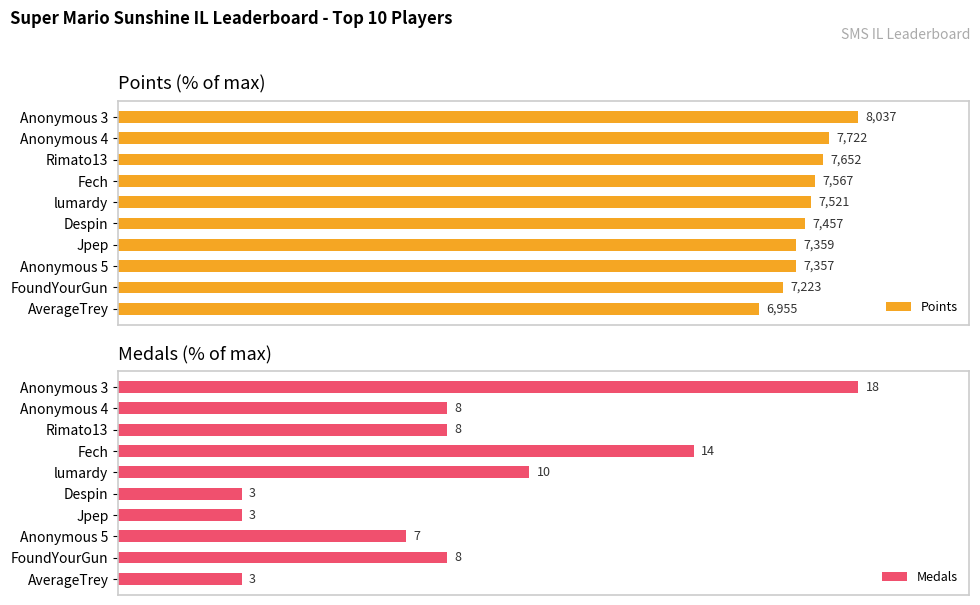

At how many categories does at least one series exceed 29?

10